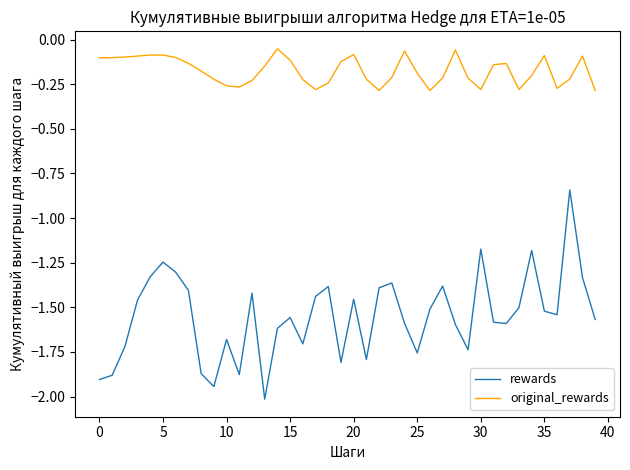

List the series in order of their peak value, lowest first.

rewards, original_rewards